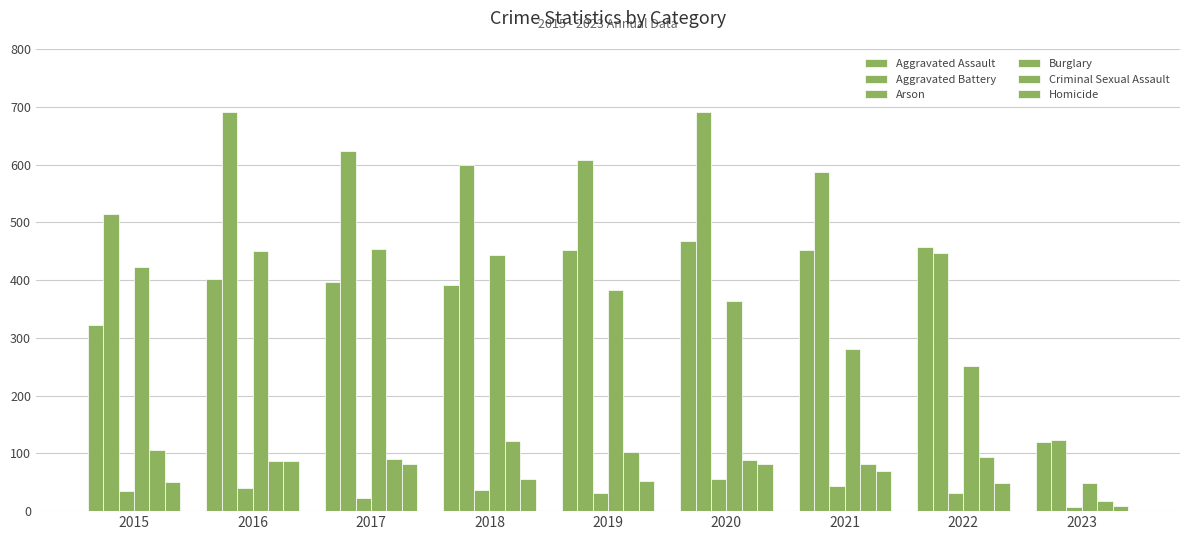

Which series has the largest range (max minus min)?

Aggravated Battery